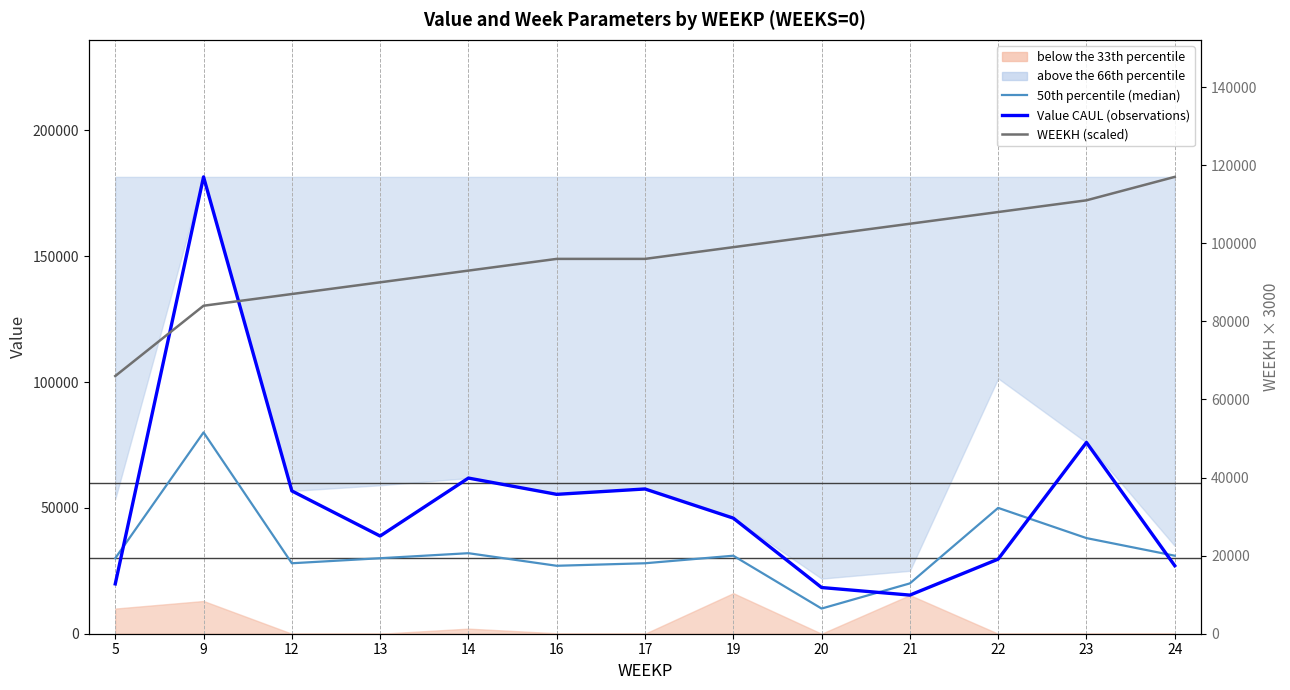

Which category has the highest value in the 50th percentile (median) series?

9